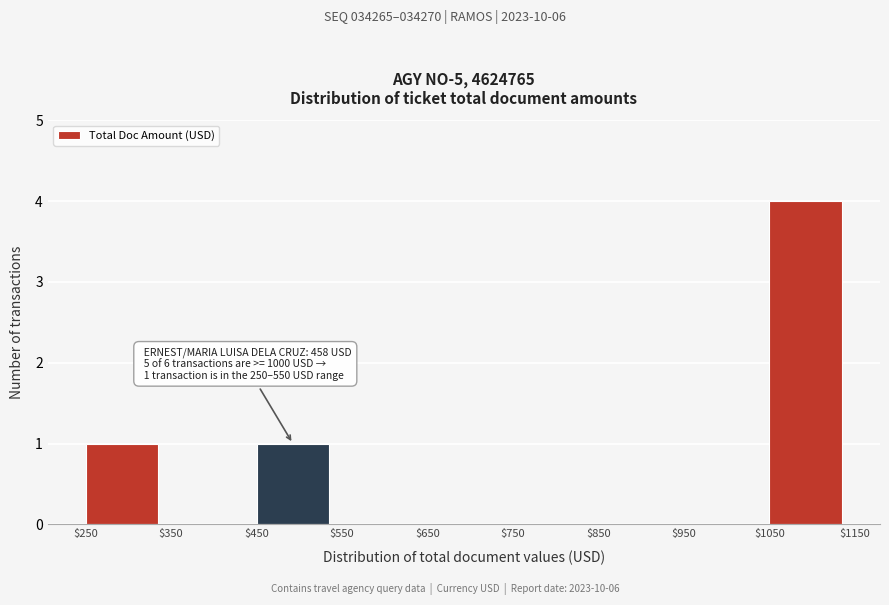

Over which range of the x-axis is the bar tallest?

$1050 to $1150